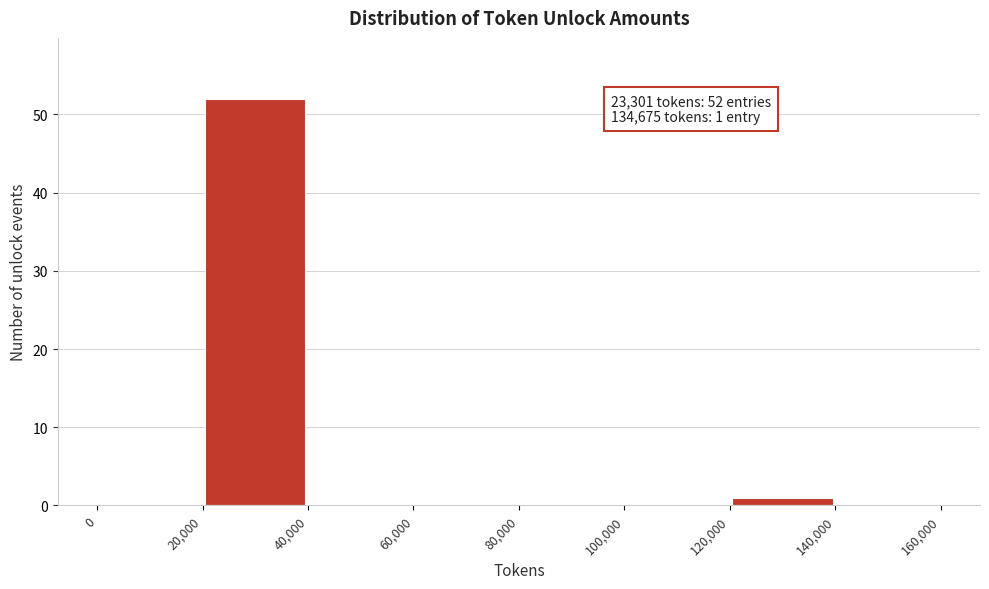

Which range on the x-axis has the tallest bar?

20,000 to 40,000